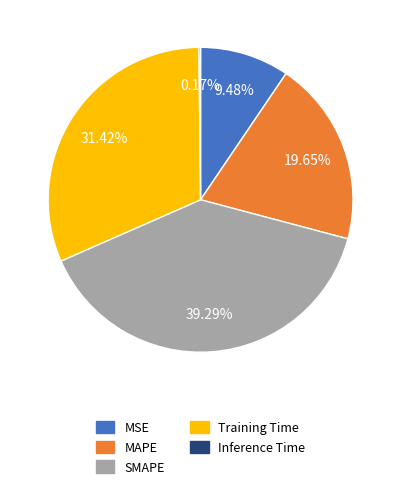

Which slice is the largest?

SMAPE